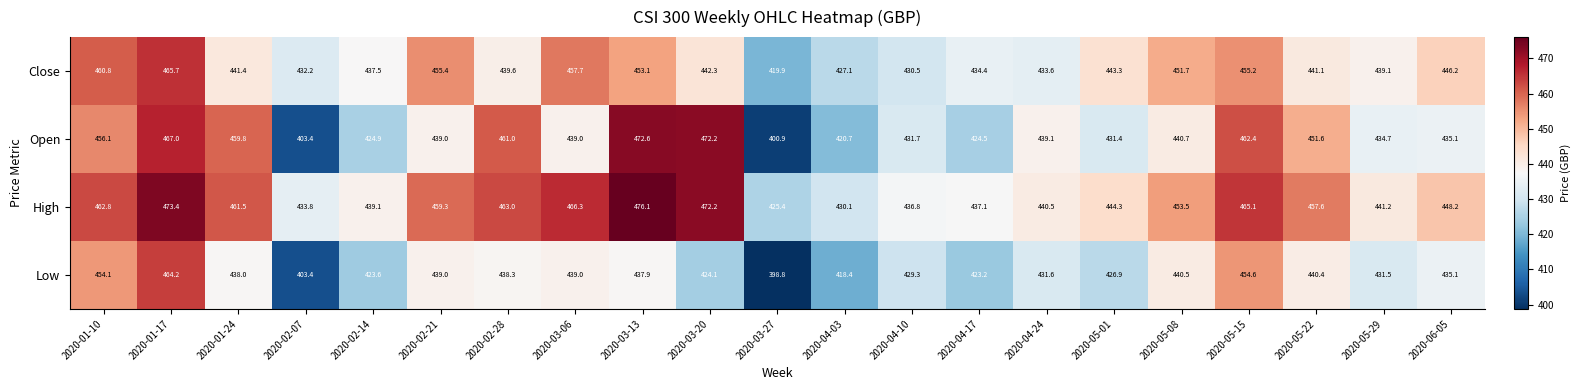

How many data points does each series have?

21